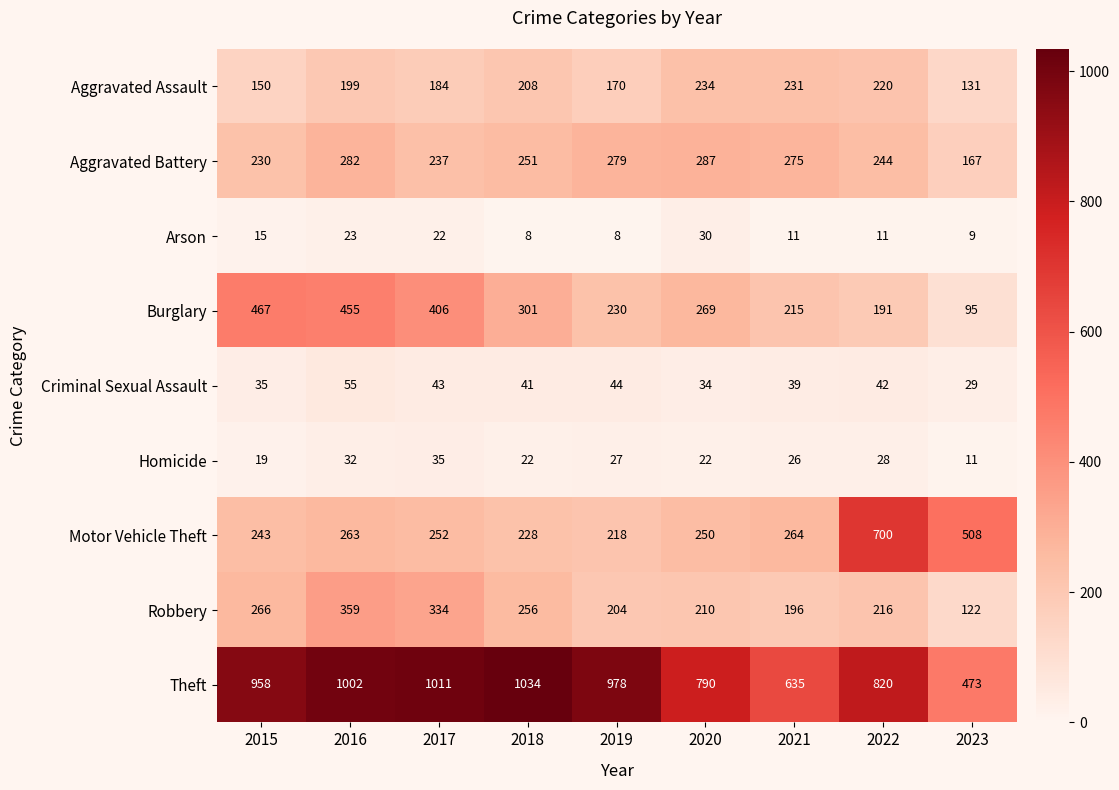

What is the total value across all series at 2015?

2383